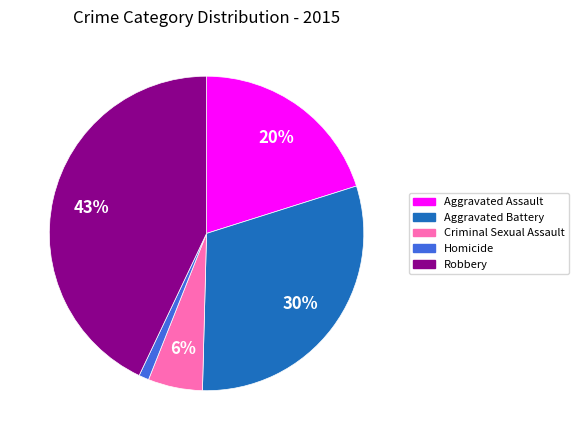

Does Aggravated Battery represent more than half of the total?

No